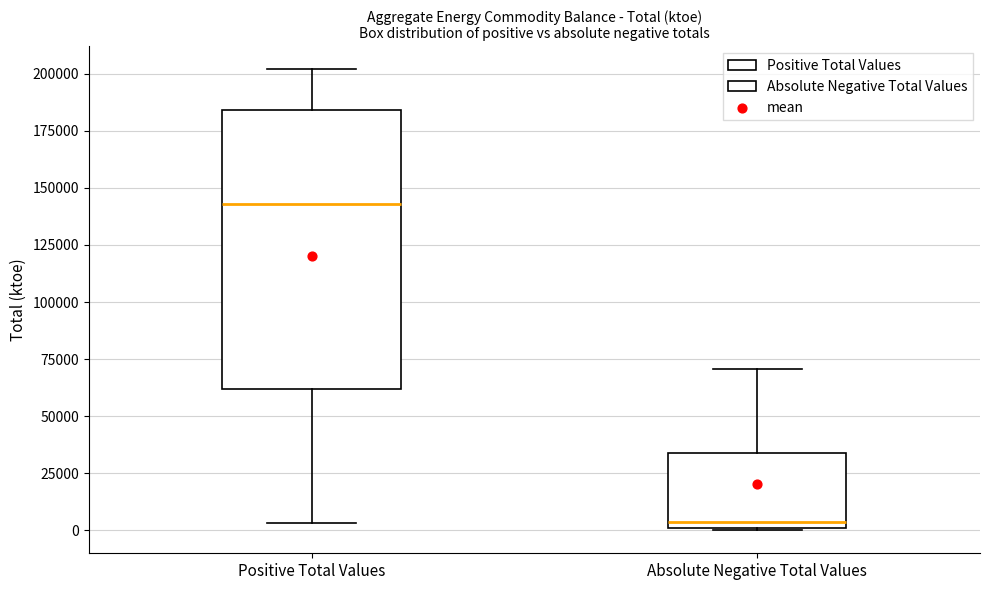

Reading left to right, read every box against the y-axis: the position of its median line, the range the box covers, and the ends of its whiskers. The values are not printed on the chart, so give them approximately, as read against the axis.

Positive Total Values: median 145000, box 60000 to 185000, whiskers 5000 to 200000
Absolute Negative Total Values: median 5000, box 0 to 35000, whiskers 0 to 70000